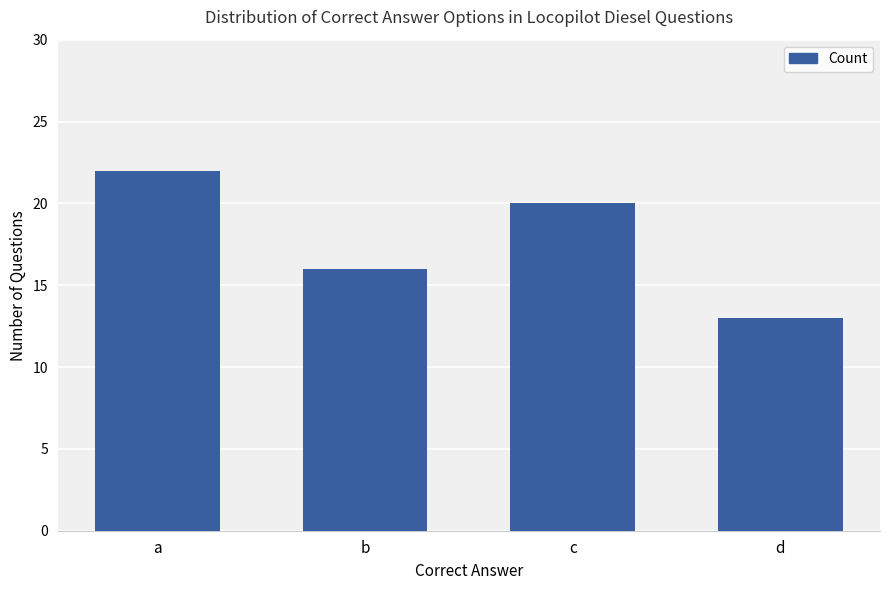

Rank the categories by value from highest to lowest.

a, c, b, d